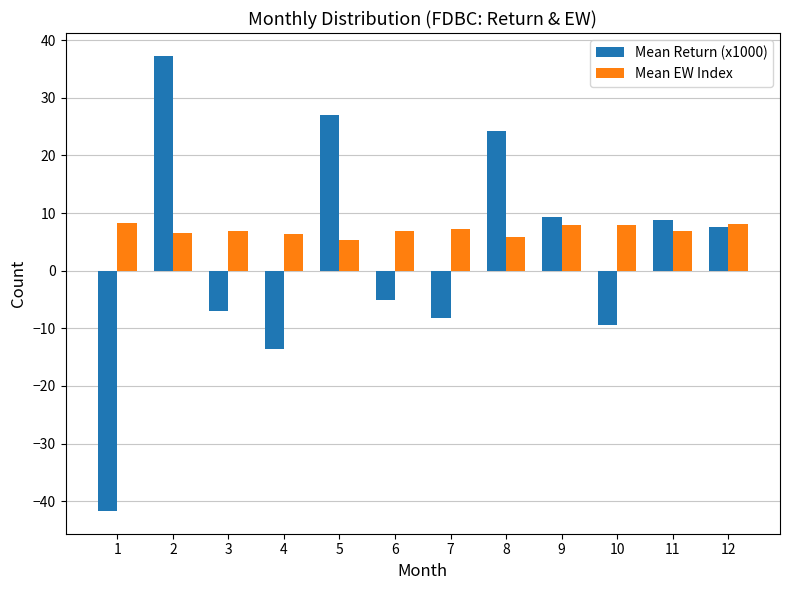

What is the approximate value of Mean Return (x1000) at 12?

7.6